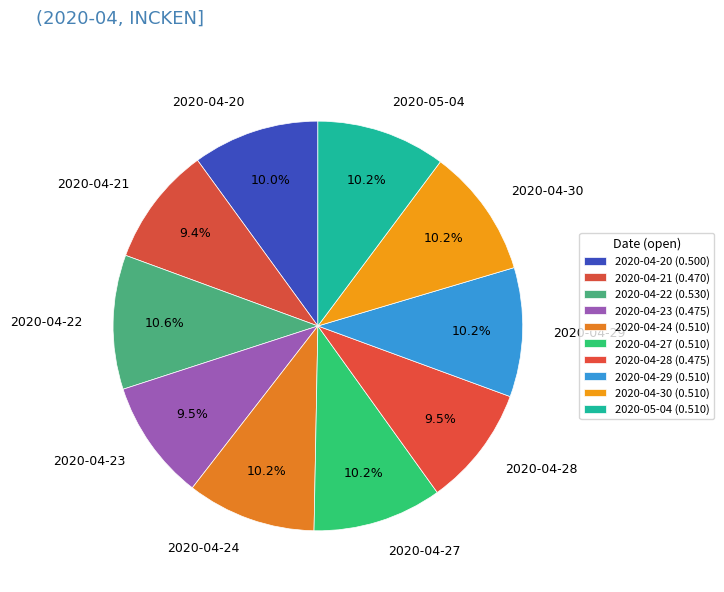

Is 2020-04-28 the majority of the pie?

No